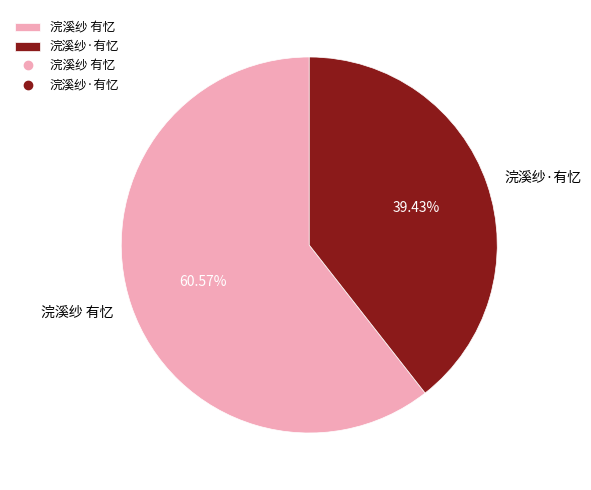

Is 浣溪纱 有忆 the majority of the pie?

Yes